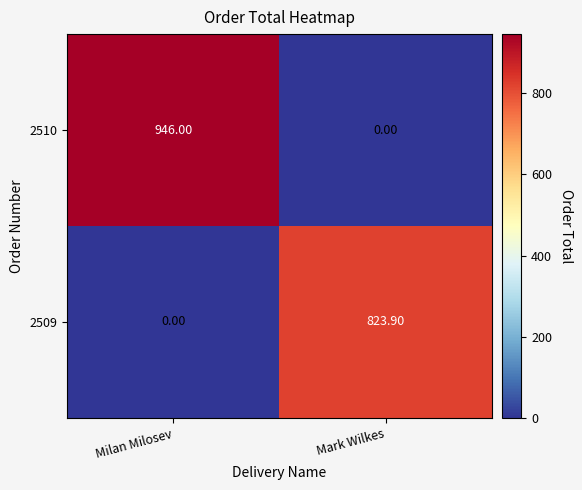

Where is 2509 nearest to the value 411?

Milan Milosev